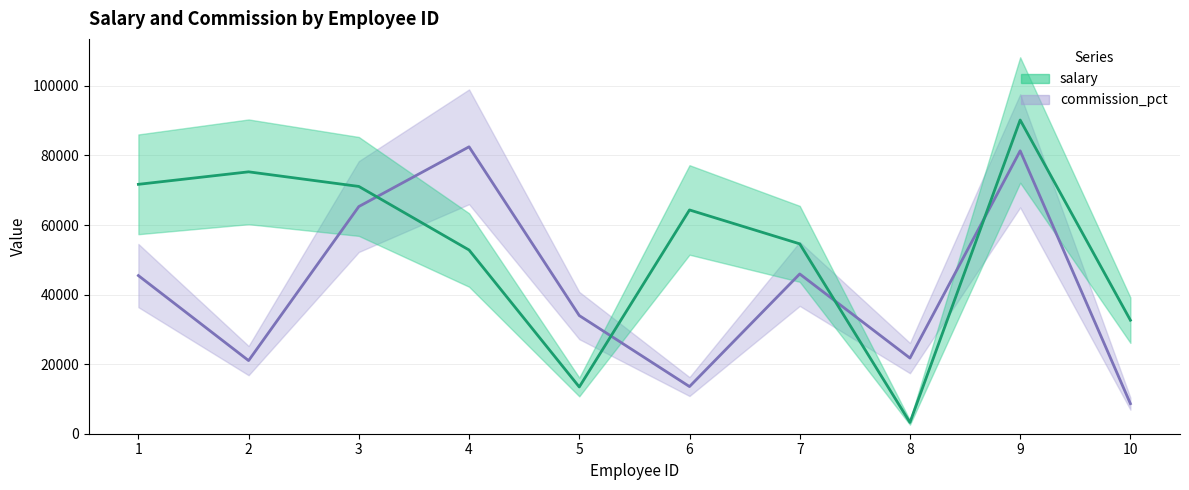

Reading left to right, transcribe all the data shown in this chart.

salary: 1=71697	2=75289	3=71090	4=52820	5=13439	6=64329	7=54588	8=3244	9=90189	10=32637
commission_pct: 1=45464	2=21024	3=65309	4=82484	5=33970	6=13556	7=45928	8=21747	9=81327	10=8639